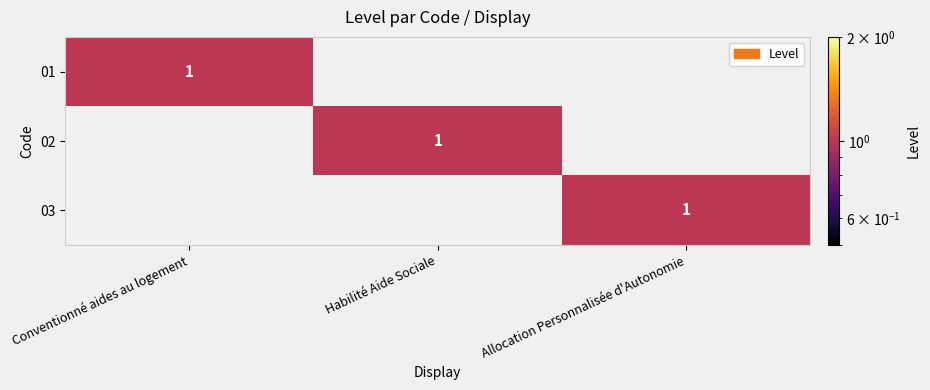

Is it true that 01 equals 1 at Conventionné aides au logement?

True